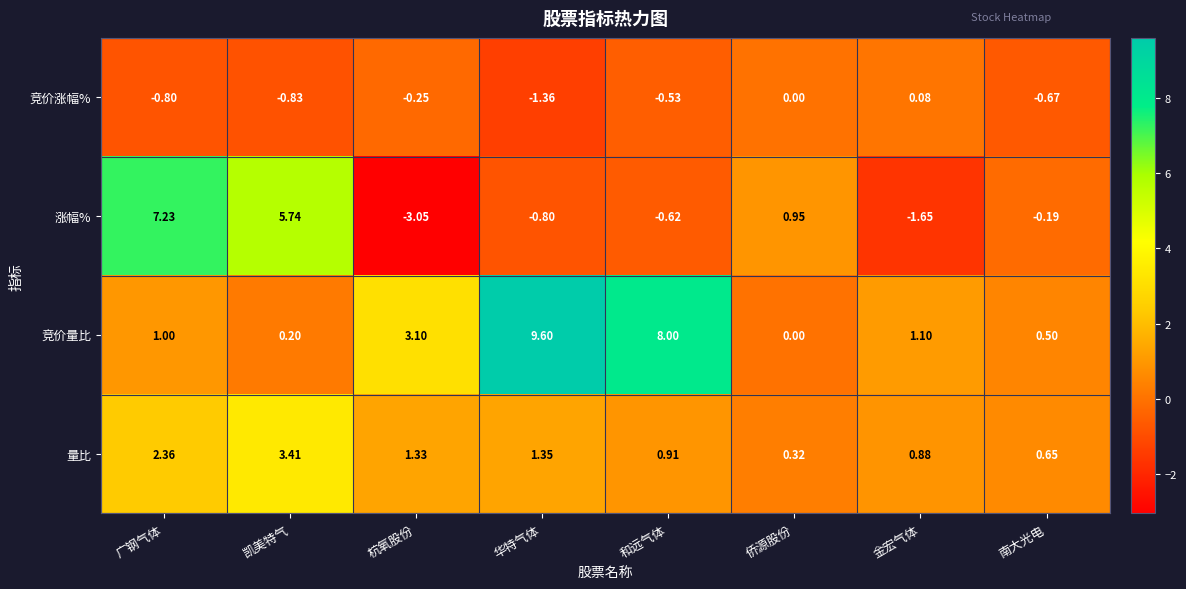

At 杭氧股份, list the series in order from largest to smallest.

竞价量比, 量比, 竞价涨幅%, 涨幅%